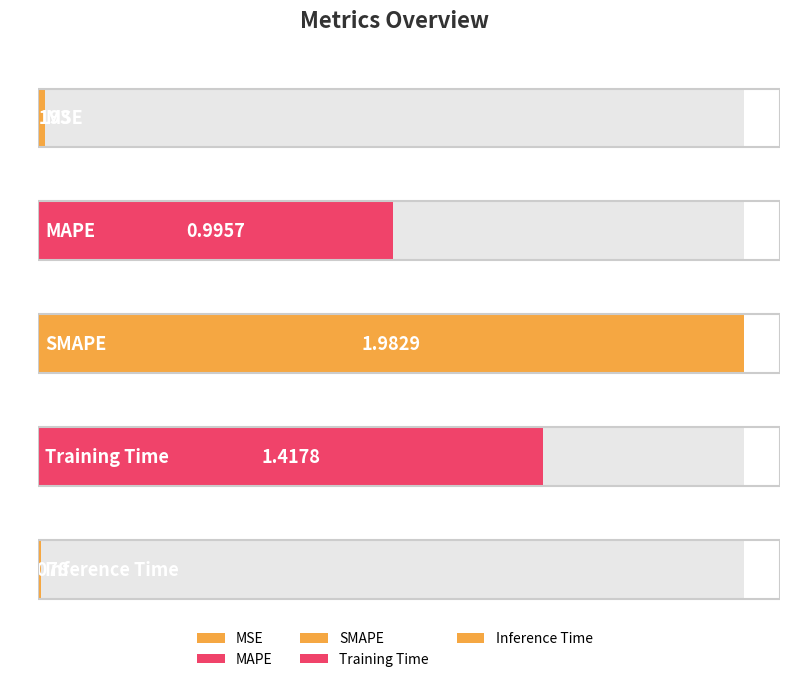

Is it true that the value at MAPE is 0.6?

False